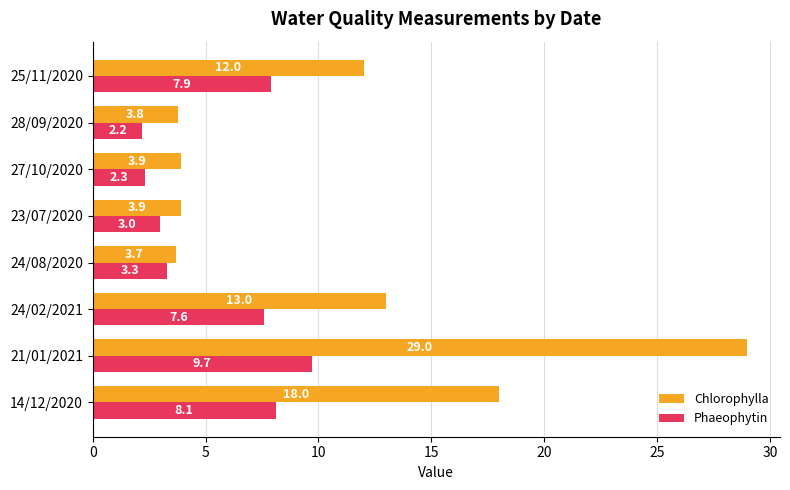

At which category is the sum across all series the highest?

21/01/2021